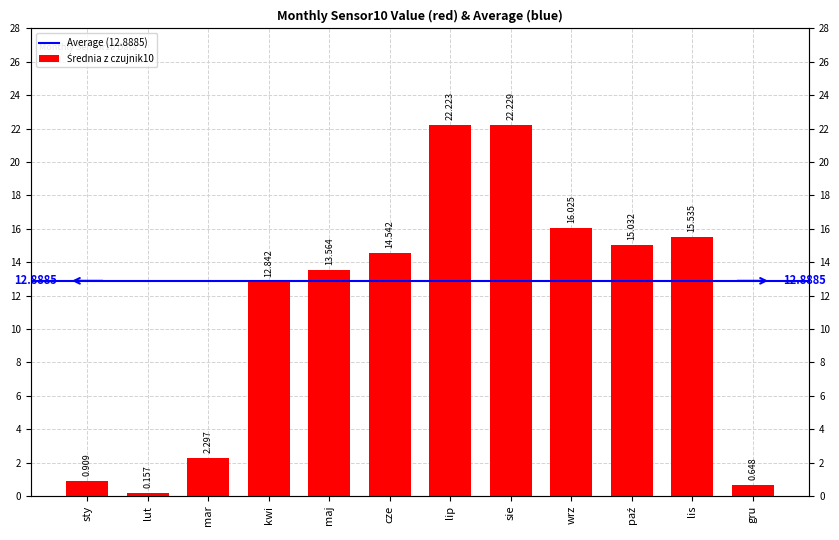

At which label does the data first exceed 14?

cze